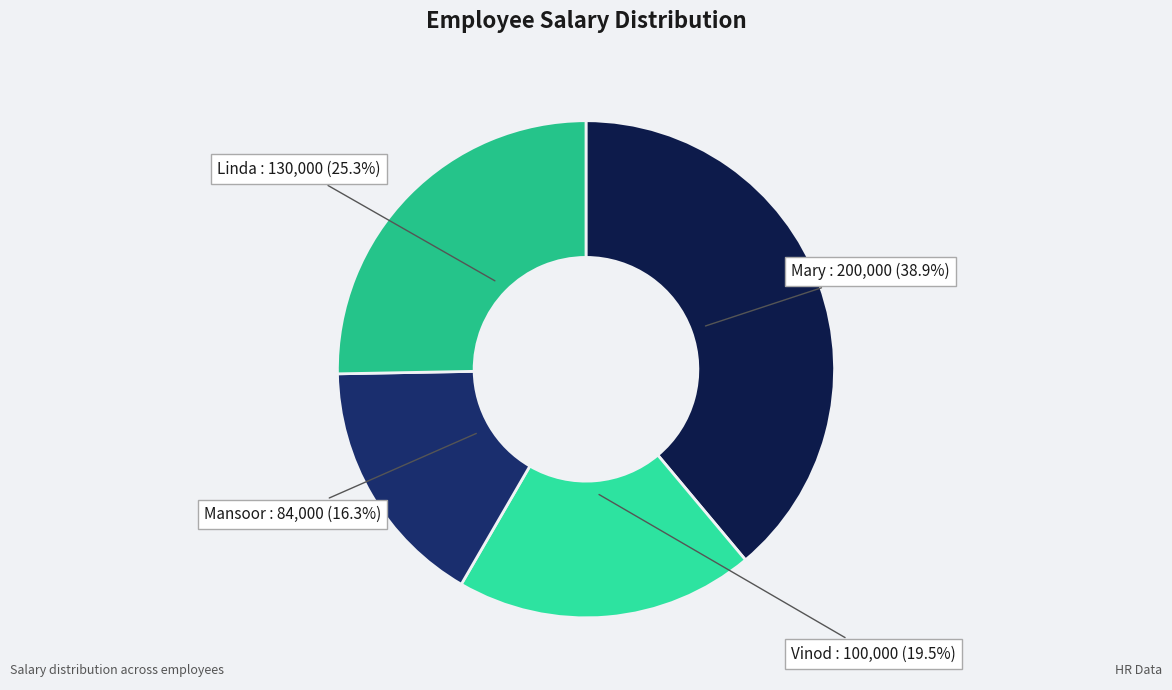

Is there a majority slice in this chart?

No